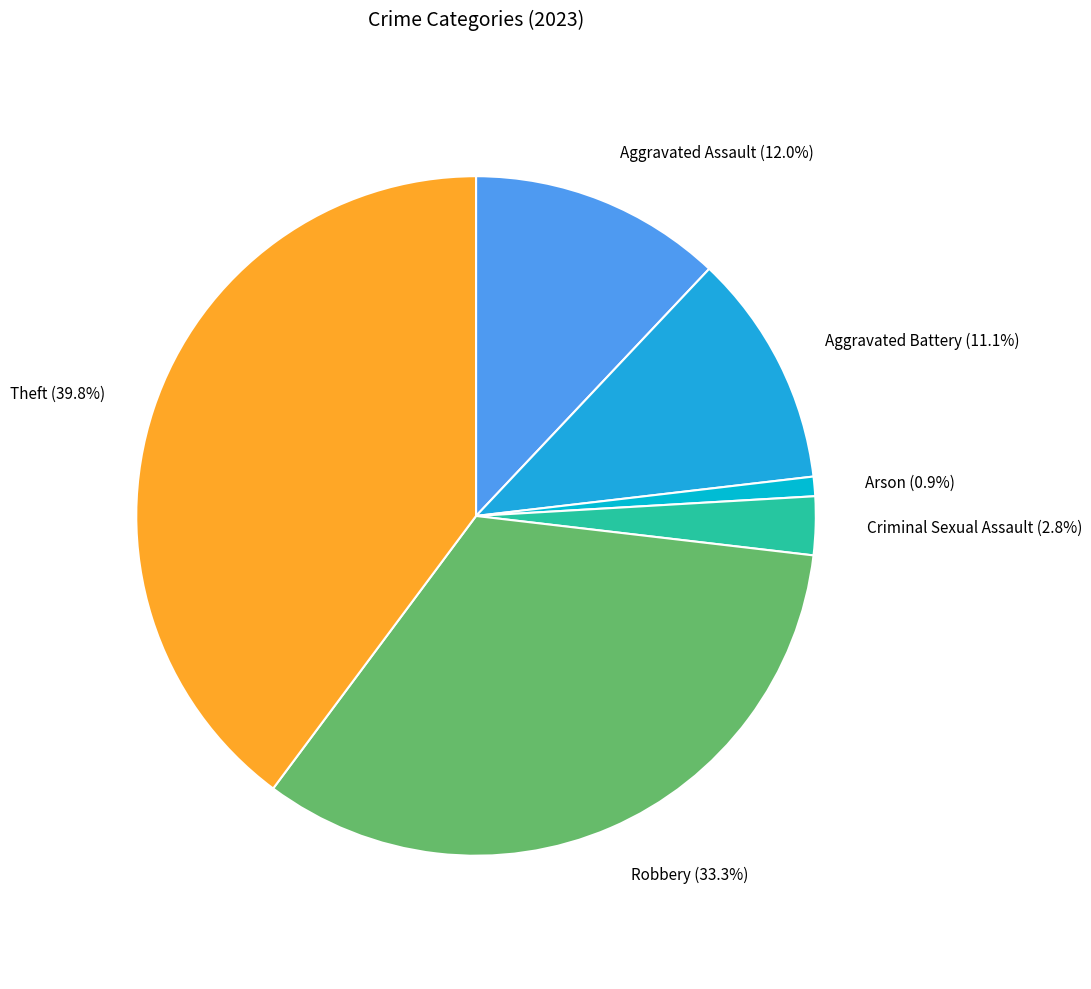

To the nearest percent, what portion does Theft represent?

40%